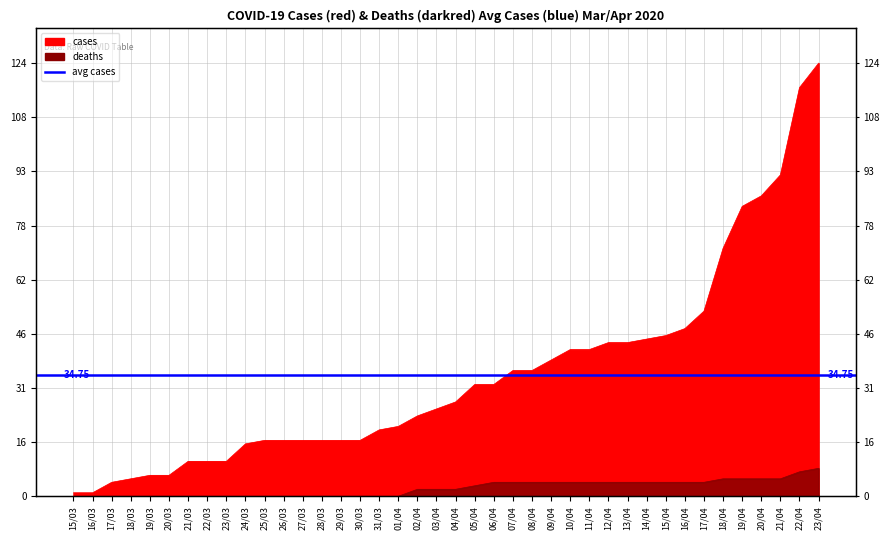

Does the chart have visible grid lines?

Yes